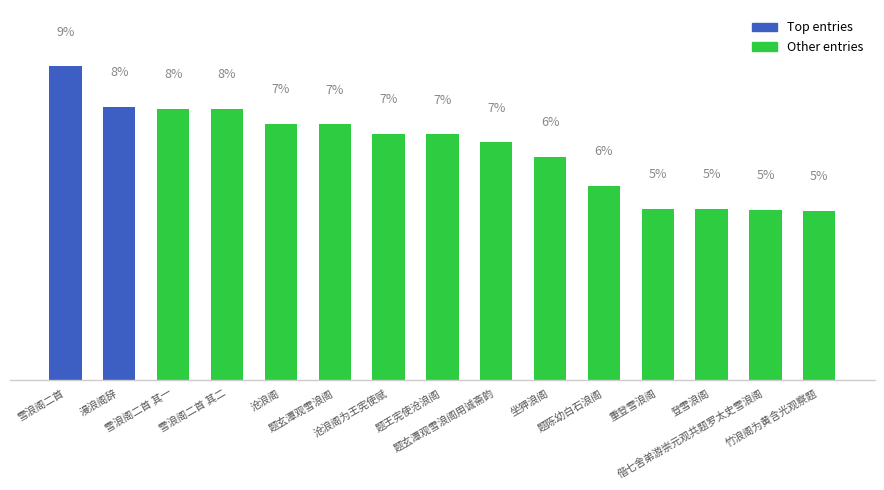

Does the chart contain any negative values?

No